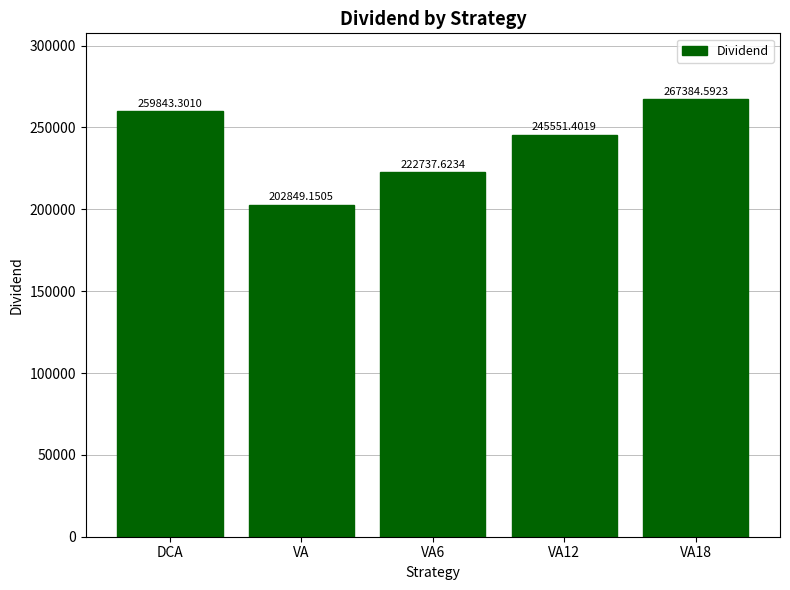

What is the difference between the maximum and minimum values?

64535.4